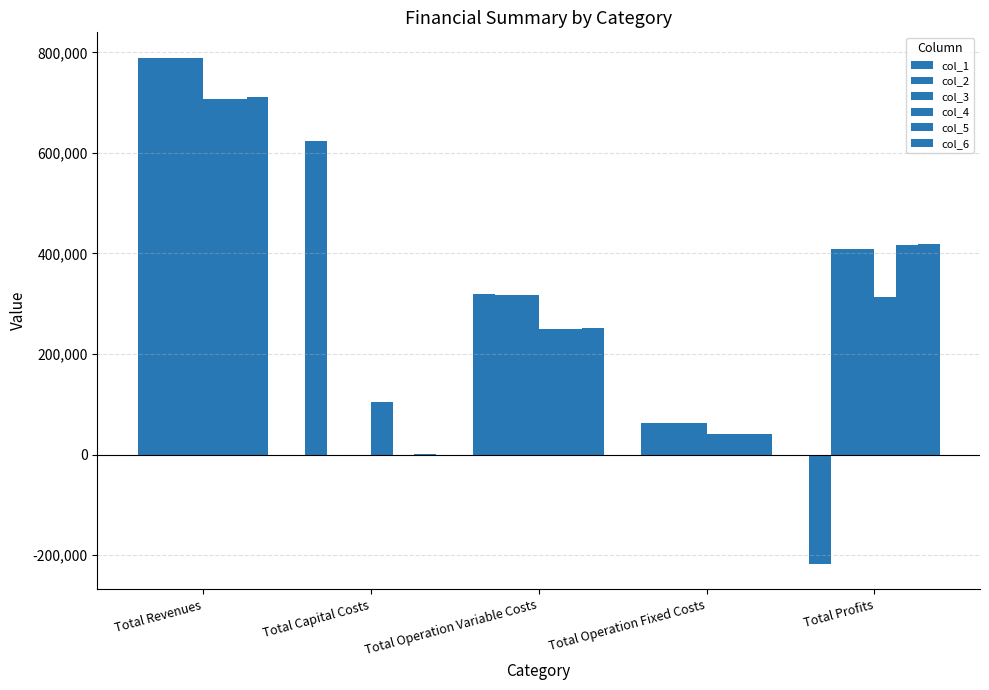

Between Total Operation Fixed Costs and Total Capital Costs, which is larger?

Total Capital Costs